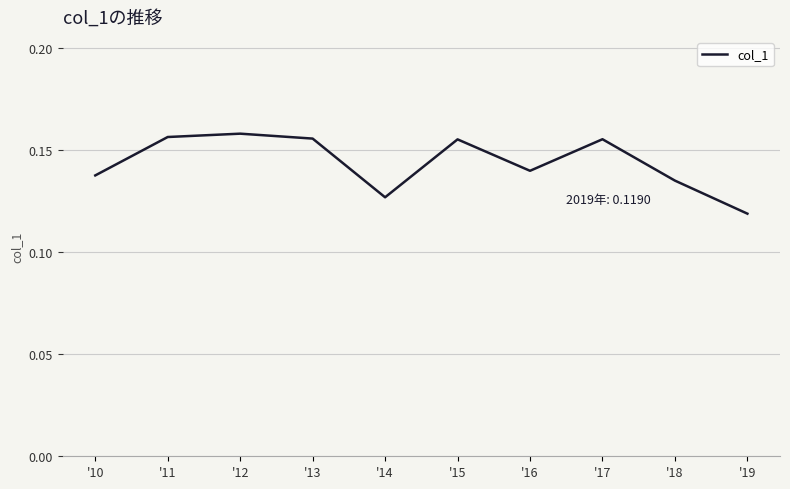

At which category does the chart reach its minimum across all series?

'19